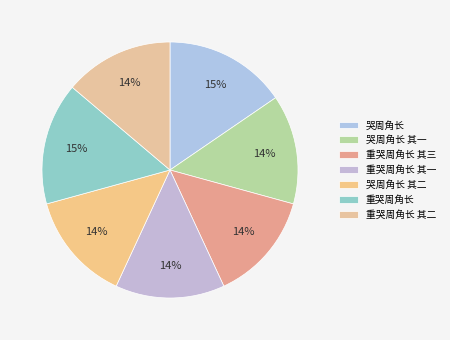

Is the sum of 哭周角长 其一 and 重哭周角长 greater than half?

No